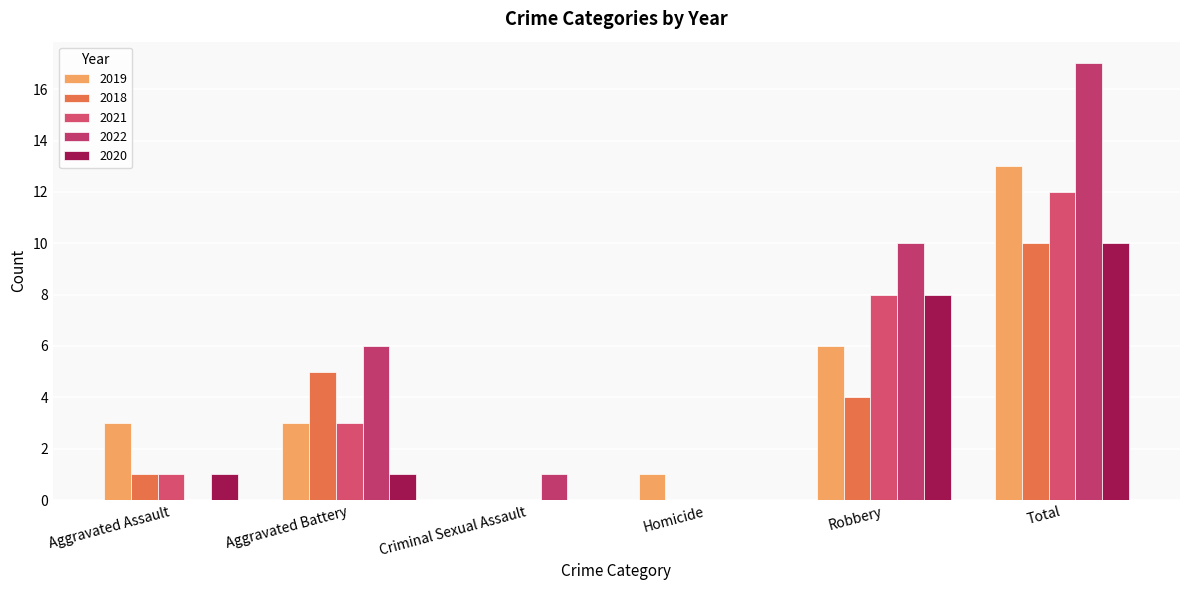

Reading left to right, extract all data points from this chart.

2019: 3	3	0	1	6	13
2018: 1	5	0	0	4	10
2021: 1	3	0	0	8	12
2022: 0	6	1	0	10	17
2020: 1	1	0	0	8	10